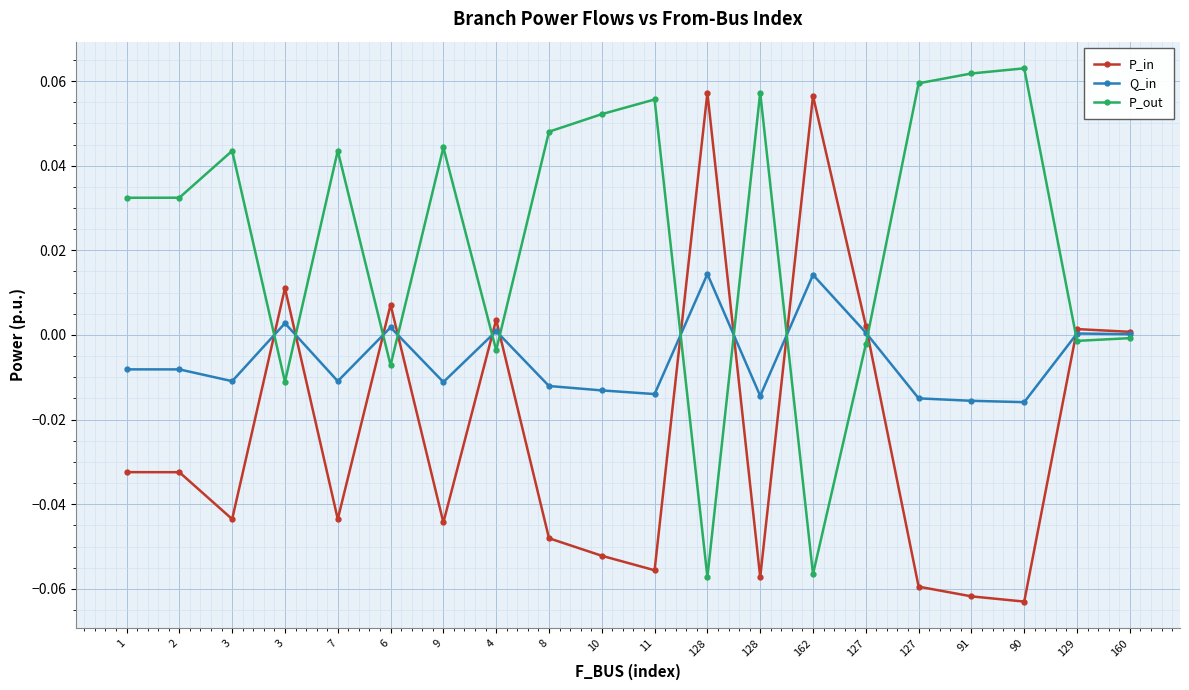

How many categories are shown in the chart?

20